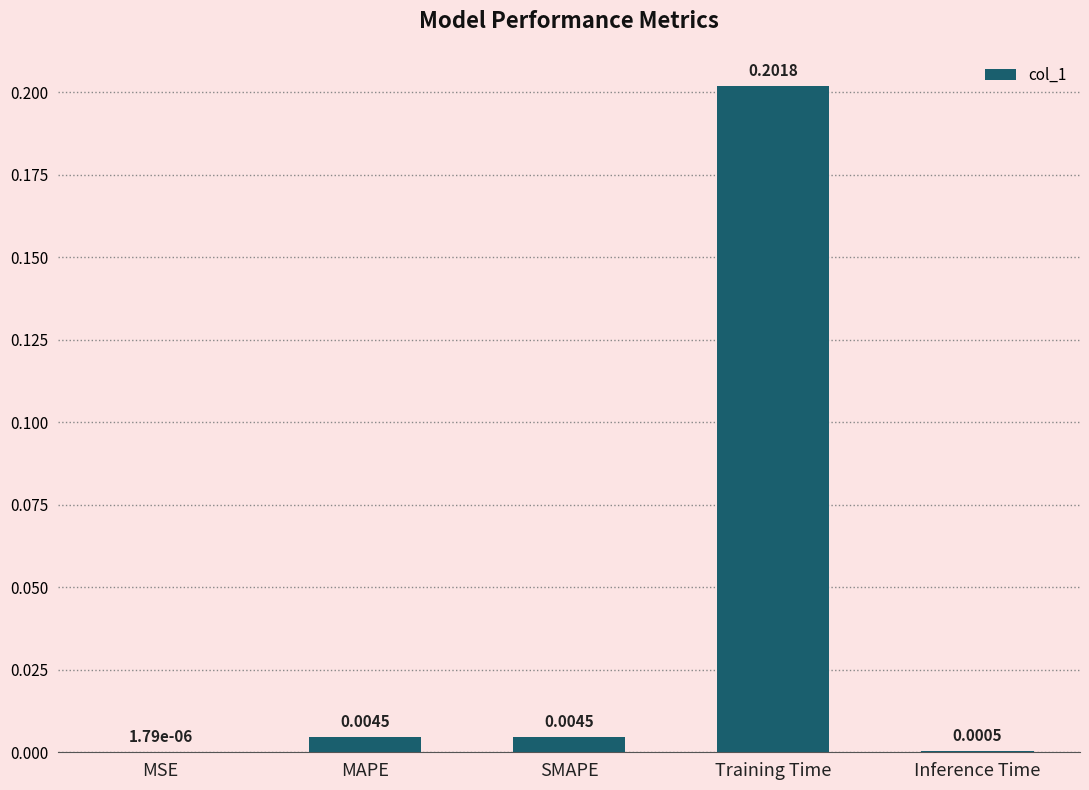

Where is the data nearest to the value 0?

MSE